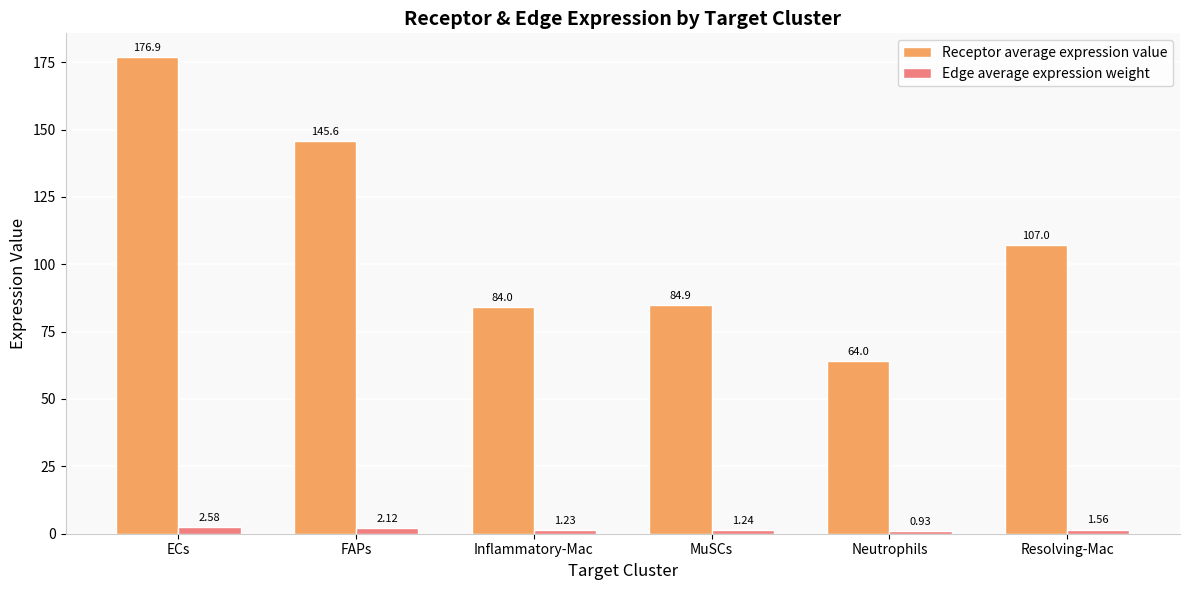

Rank the series by their average value, from highest to lowest.

Receptor average expression value, Edge average expression weight